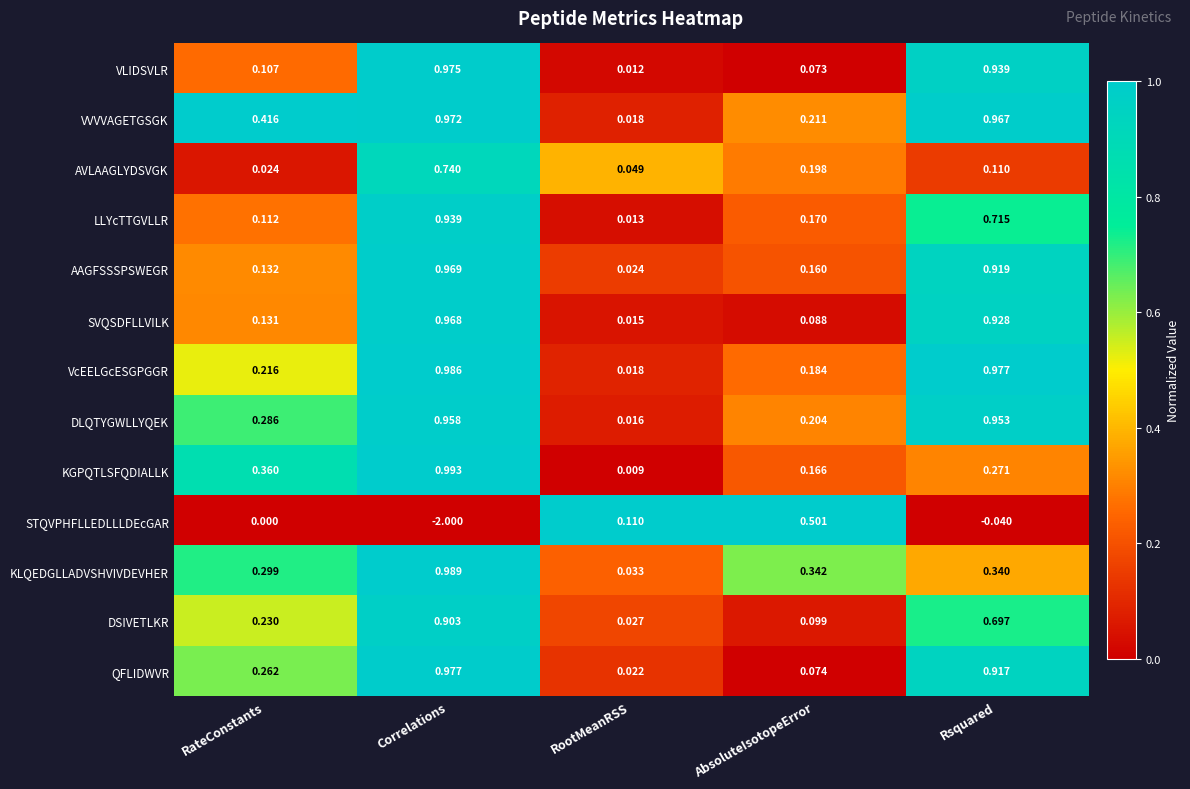

Which category has the lowest value across all series?

Correlations